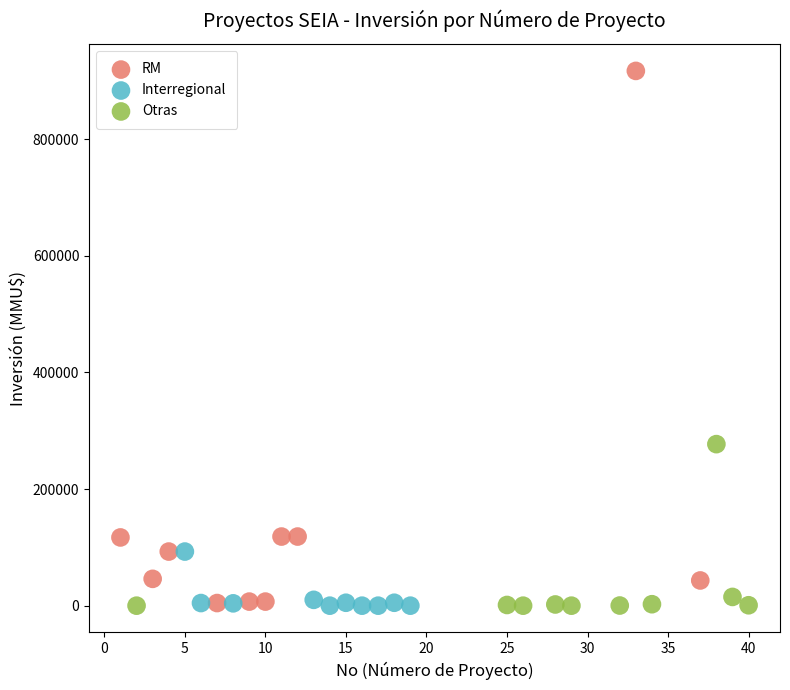

Which series has the widest spread of Y values?

RM